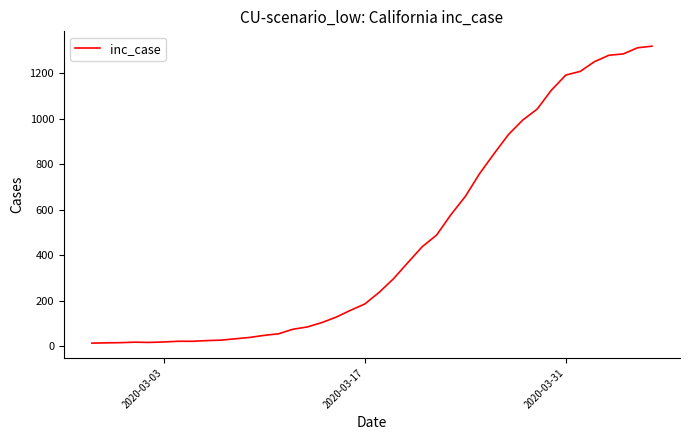

What is the maximum value shown in the chart?

1319